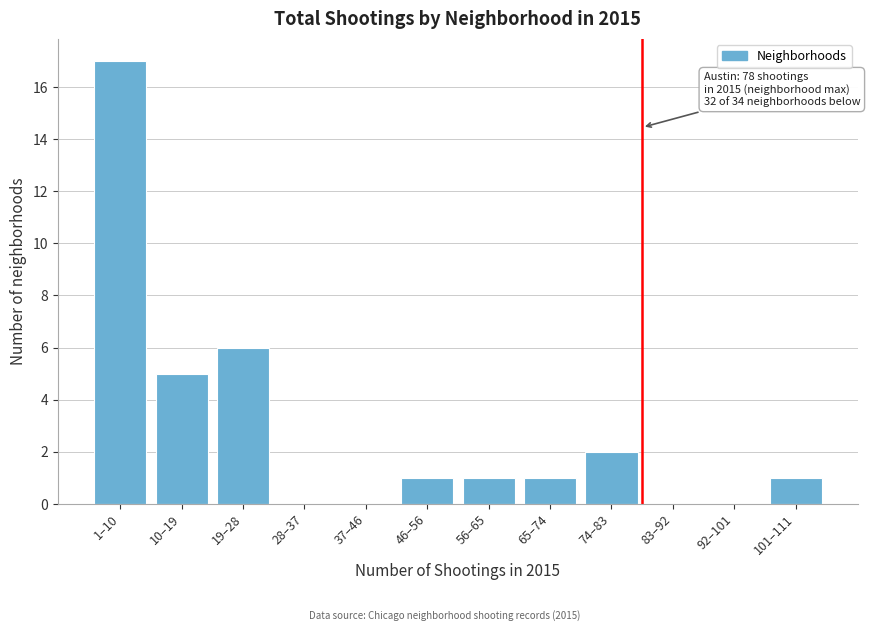

Reading left to right, extract all data points from this chart.

1–10=17	10–19=5	19–28=6	28–37=0	37–46=0	46–56=1	56–65=1	65–74=1	74–83=2	83–92=0	92–101=0	101–111=1